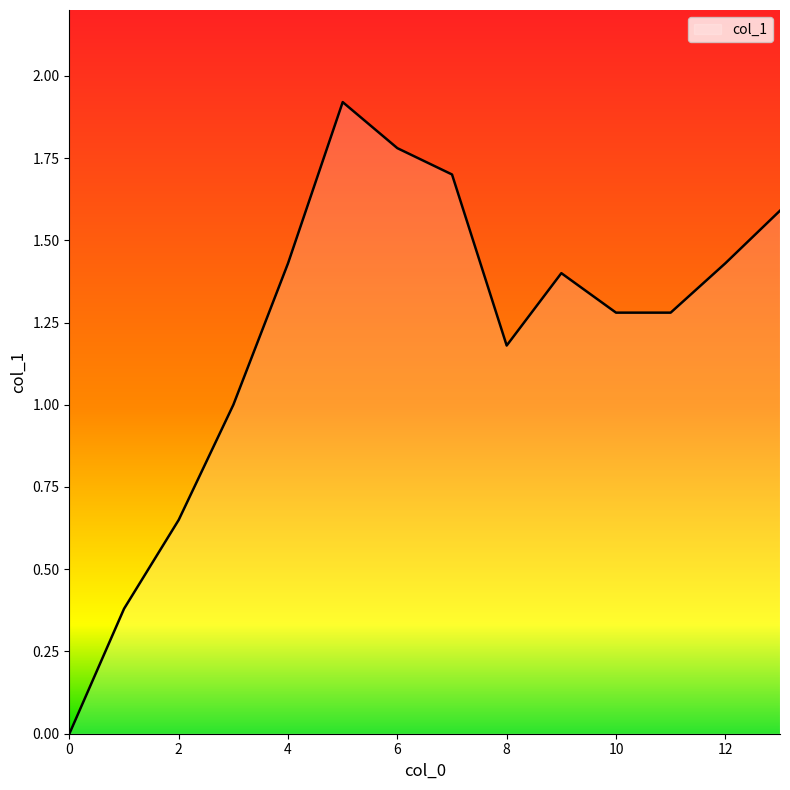

What is the greatest value displayed?

1.9